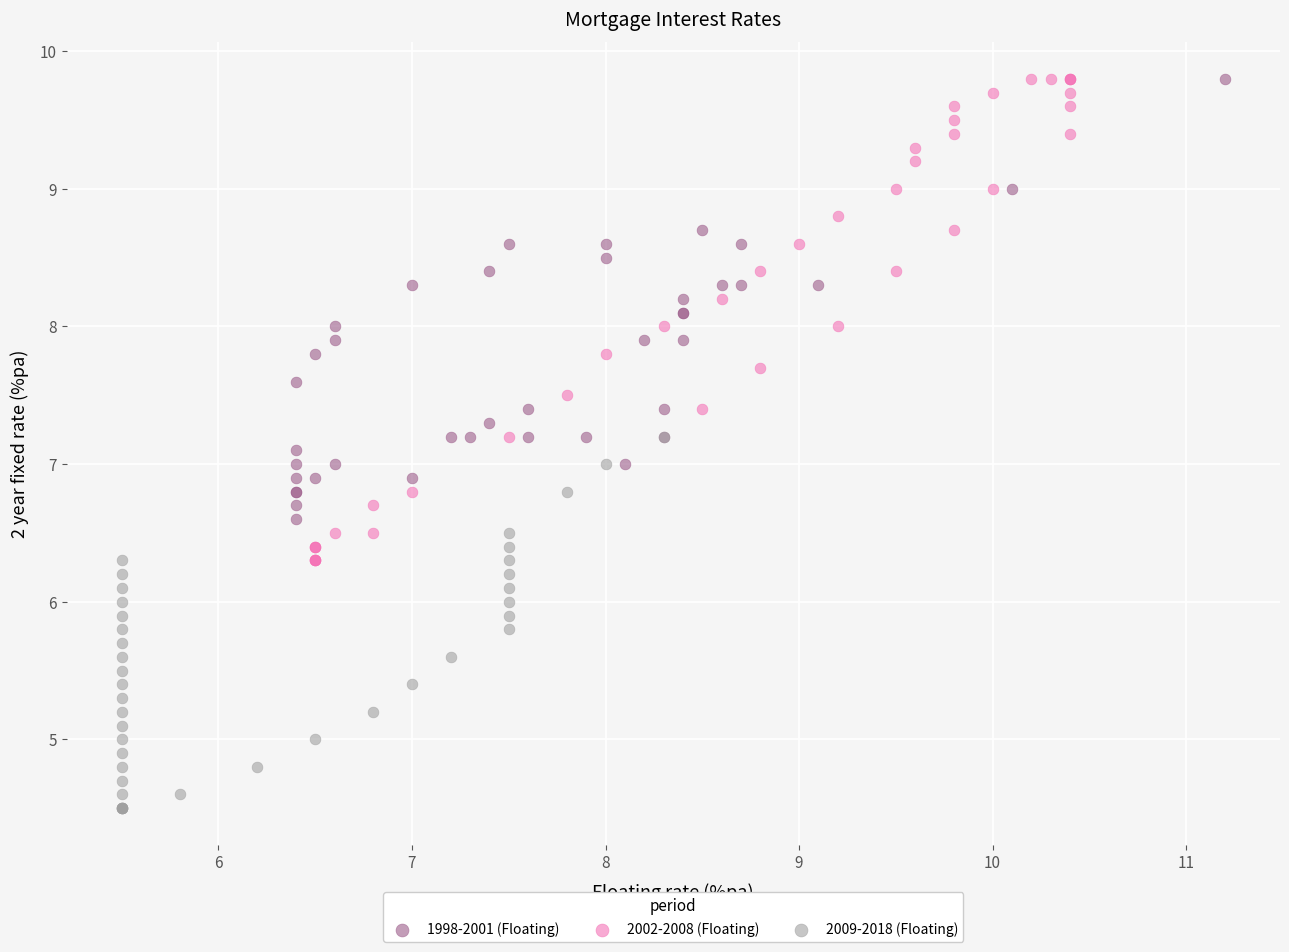

Which series reaches the minimum Y coordinate?

2009-2018 (Floating)